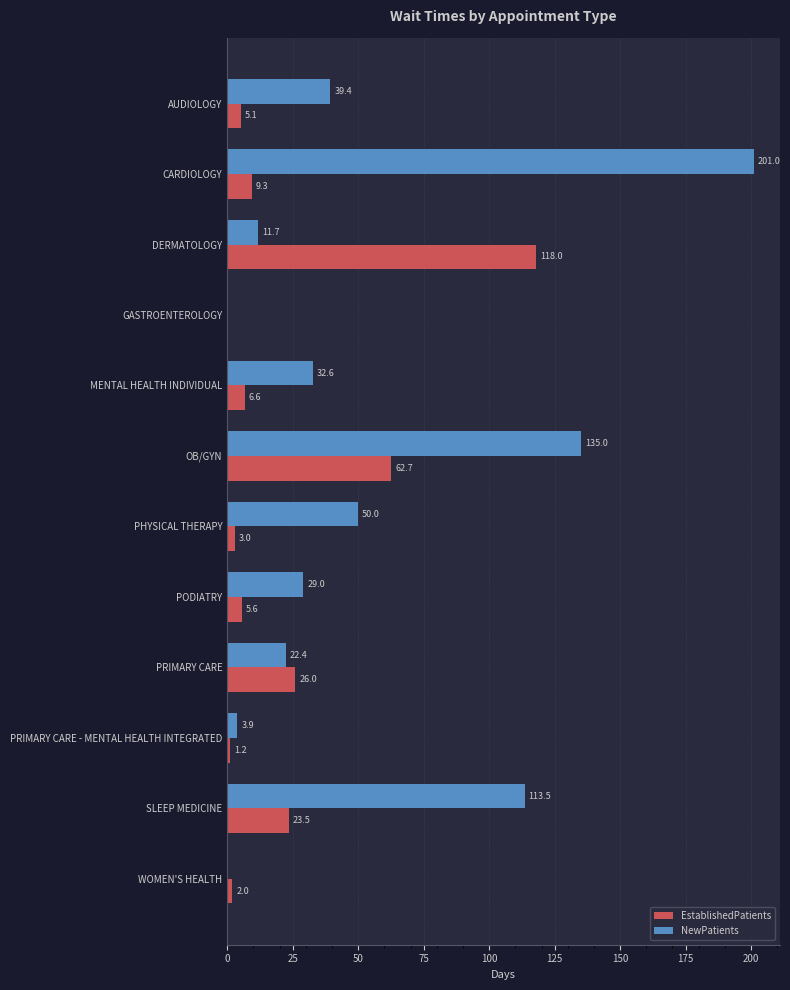

What is the sum of the NewPatients values at SLEEP MEDICINE and WOMEN'S HEALTH?

113.5